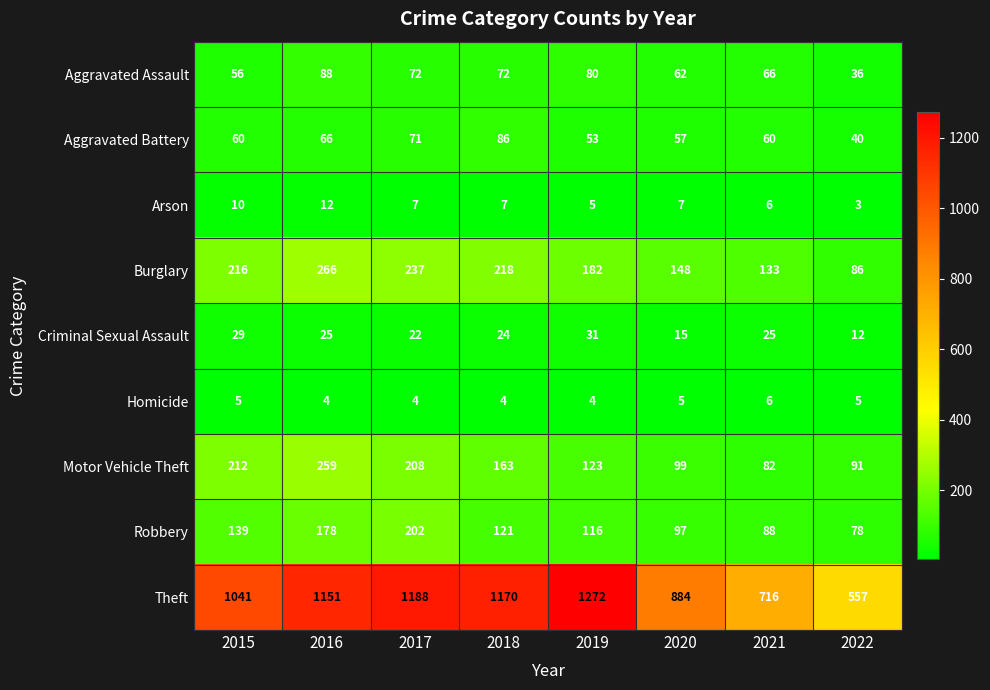

What is the maximum value shown in the chart?

1272